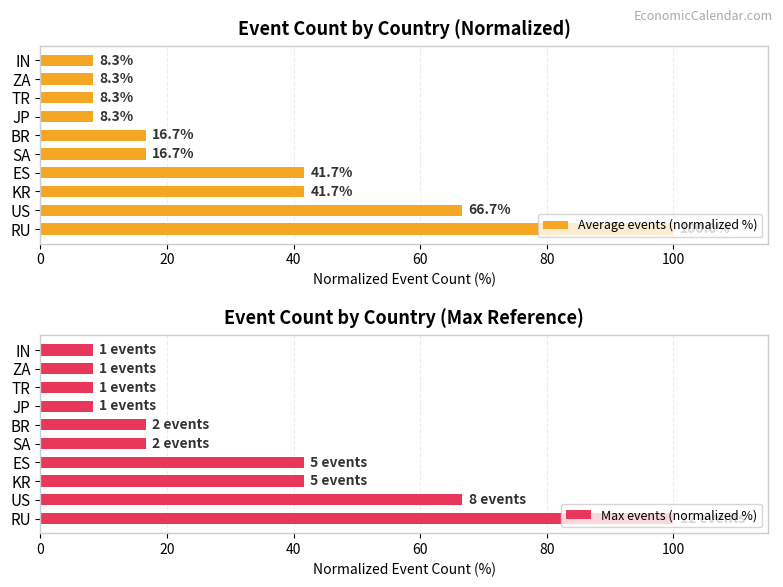

True or false: Average events (normalized %) has a value of 66.7 at US.

True